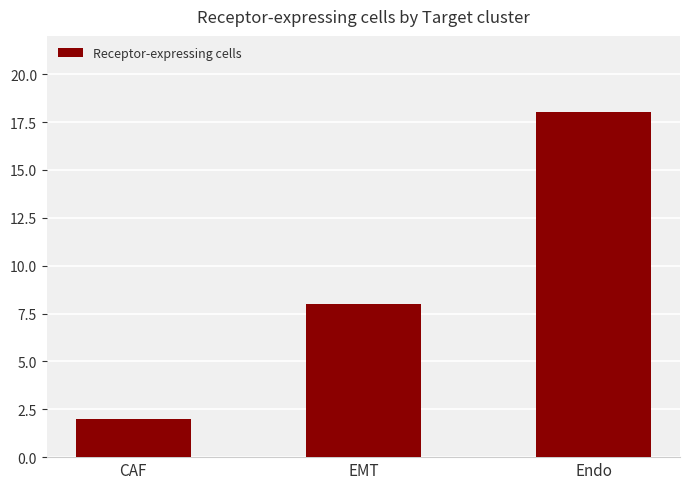

What is the change in value from EMT to Endo?

+10